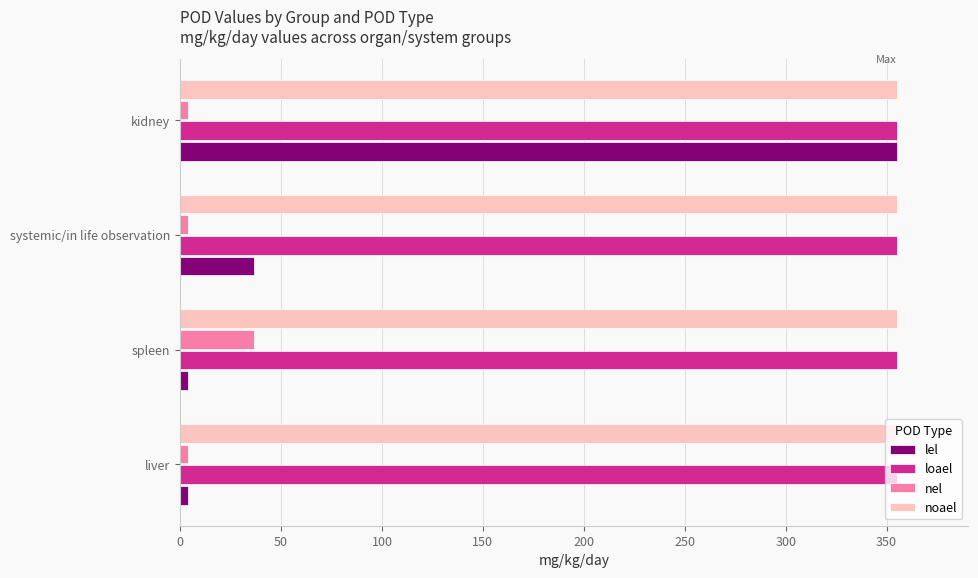

Count the number of categories in the chart.

4